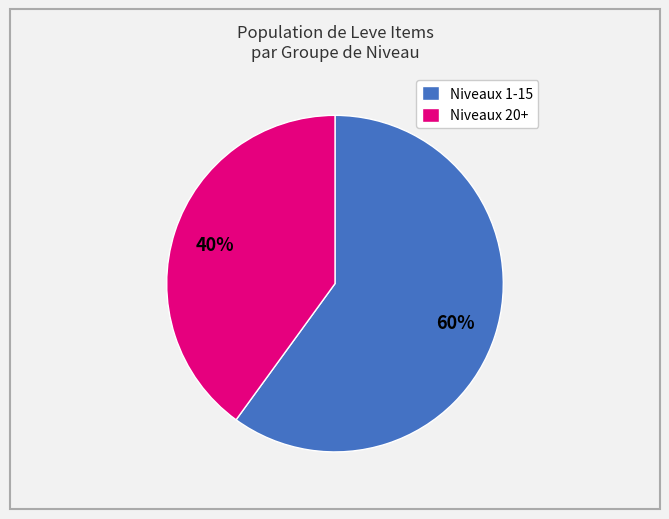

Do Niveaux 20+ and Niveaux 1-15 together represent more than half of the pie?

Yes